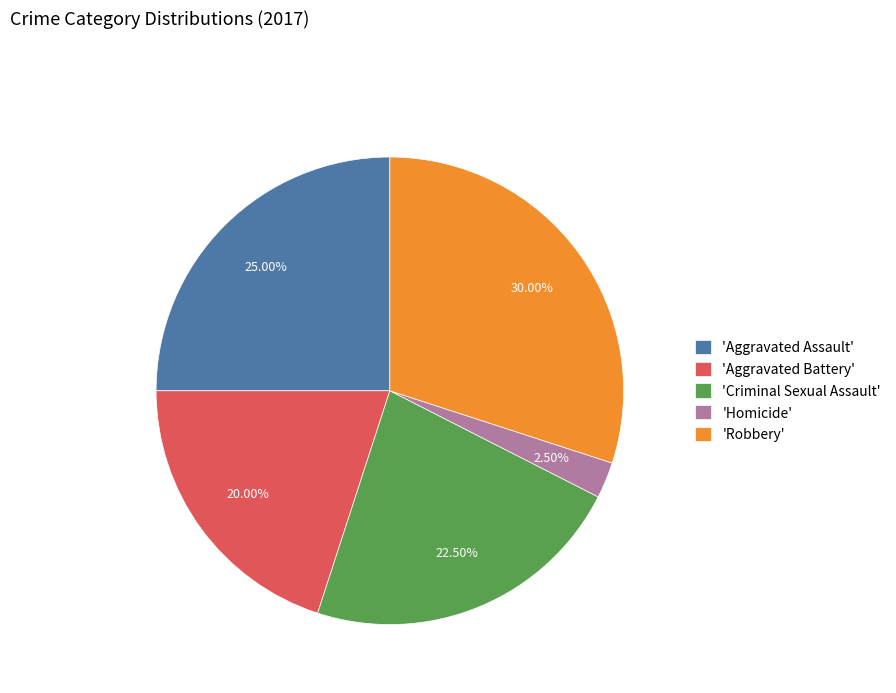

Is there any slice that represents more than half of the pie?

No